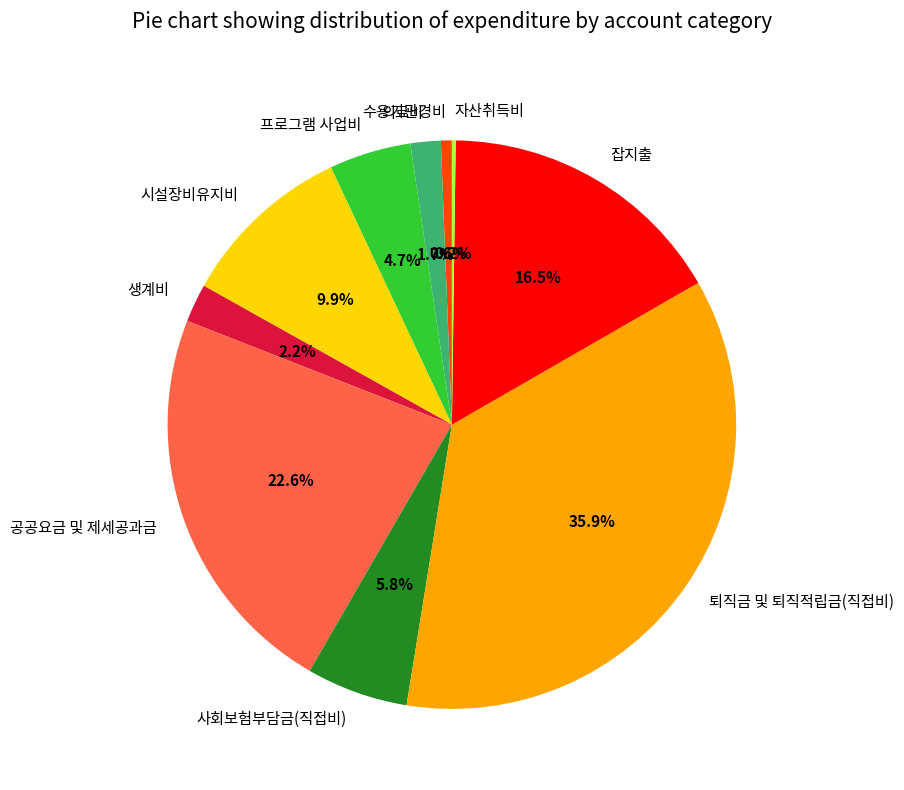

To the nearest percent, what is the average slice percentage?

10%